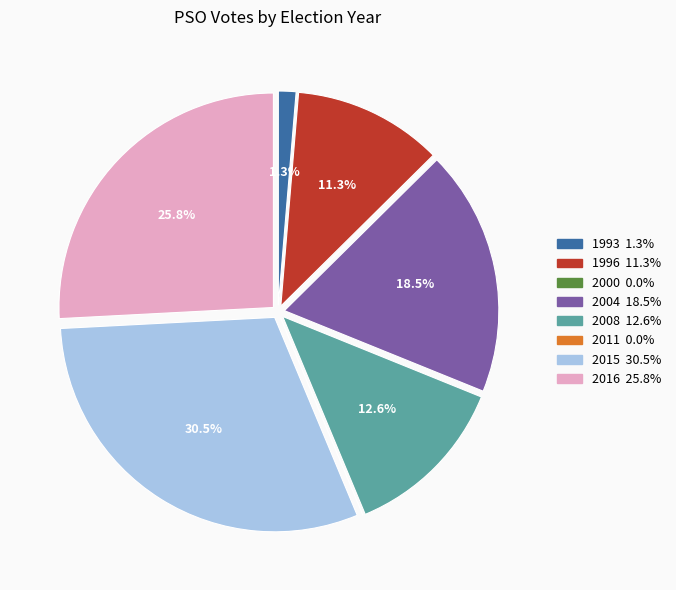

How much of the chart is everything except 1993?

98.7%